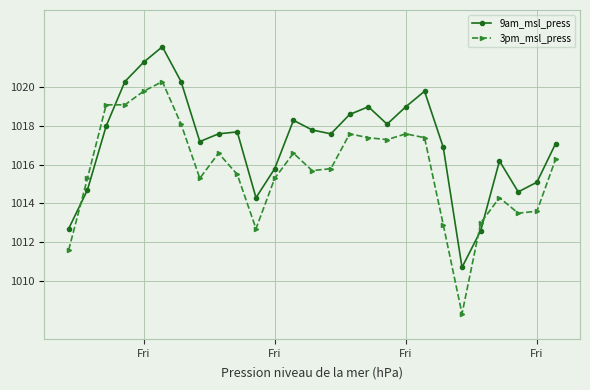

What is the average value of the 3pm_msl_press series?

1015.8